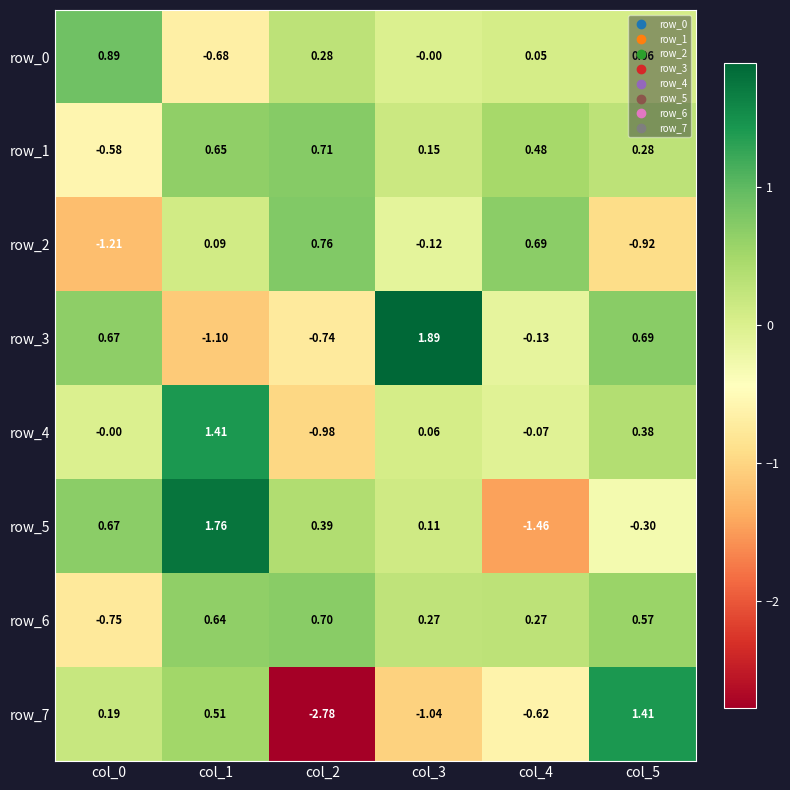

Is the value of row_6 at col_2 greater than the value of row_3 at col_0?

Yes